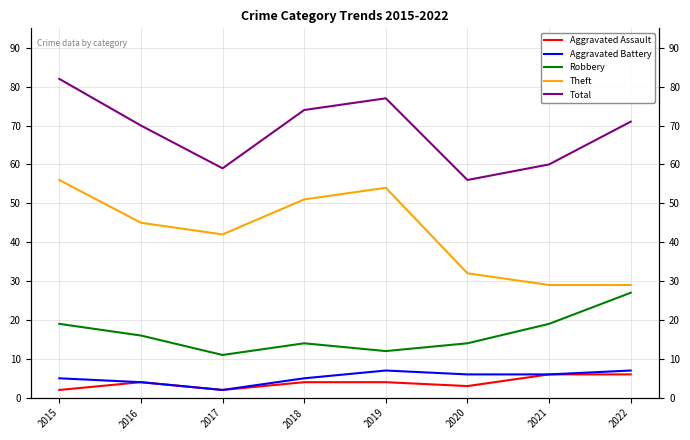

What is the value of the Robbery point at the 2nd from the left?

16